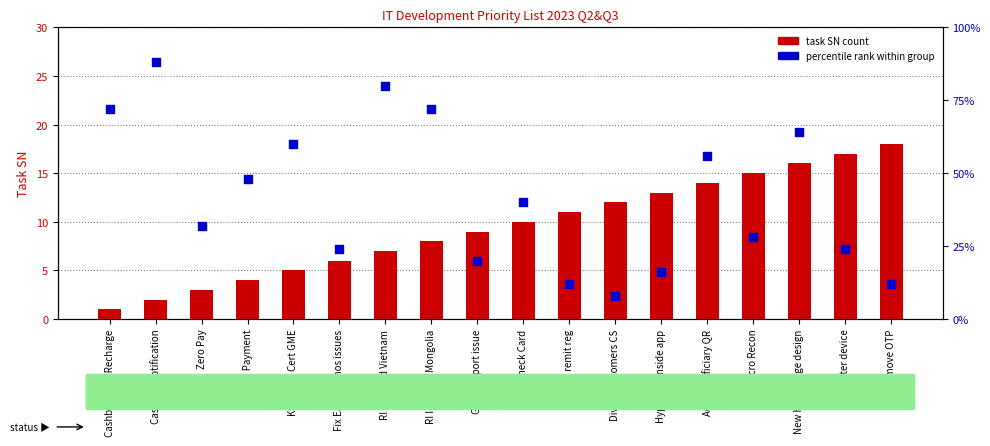

Which series has the largest total across all categories?

percentile rank within group